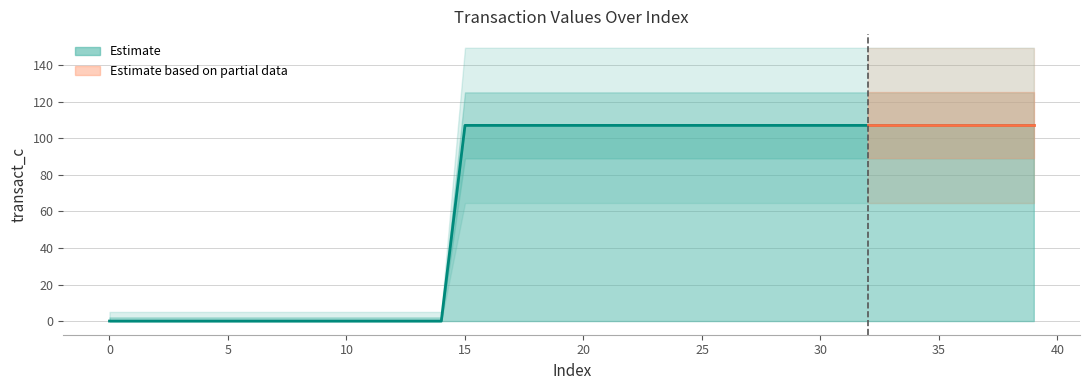

True or false: the data shows 0.0 at 14.

True